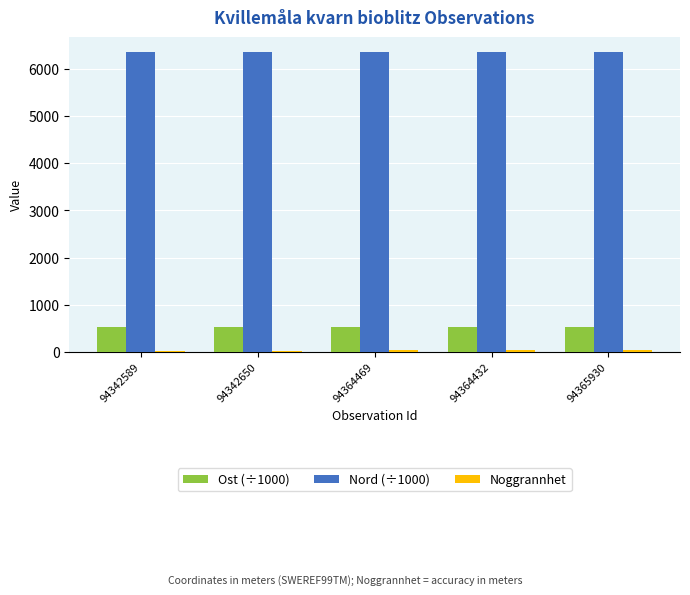

What is the maximum value for Ost (÷1000)?

535.7